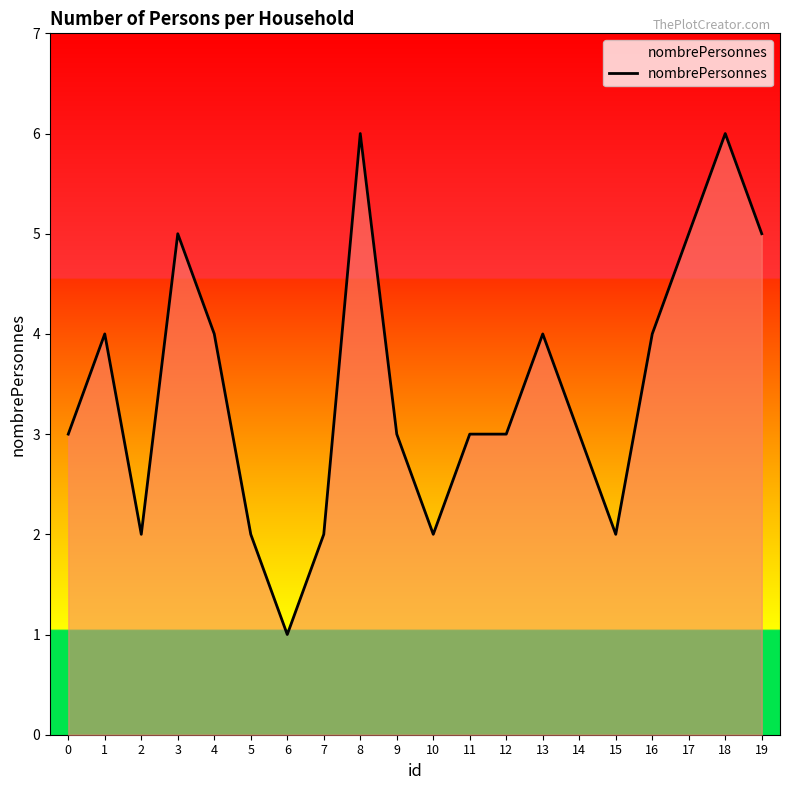

What is the sum of all values?

69